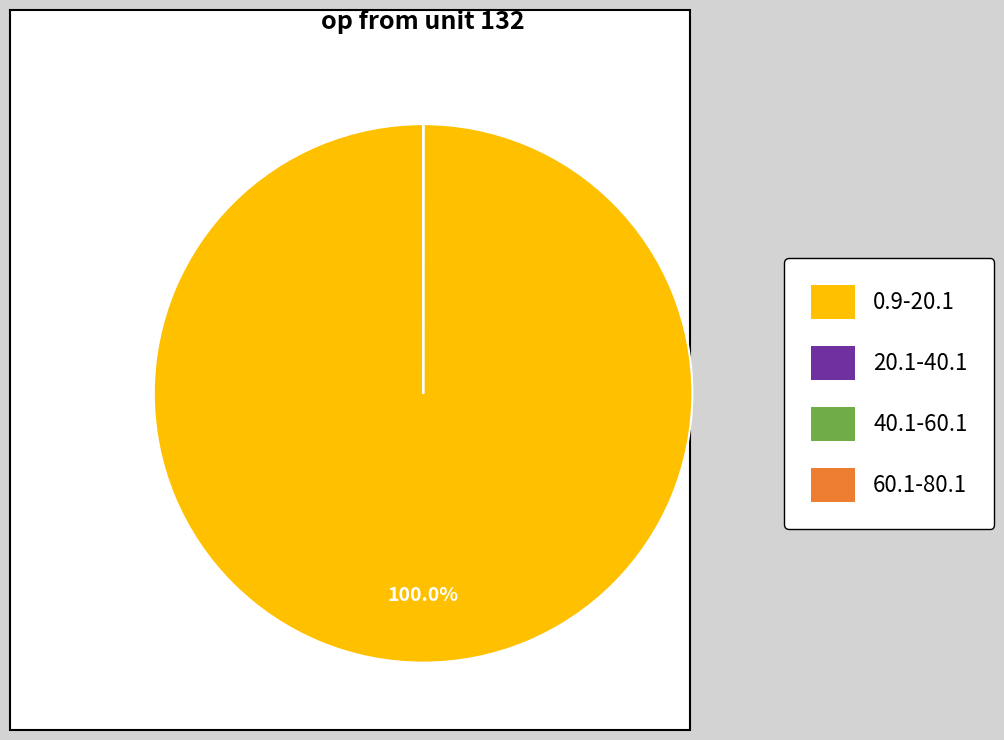

Is there a majority slice in this chart?

Yes